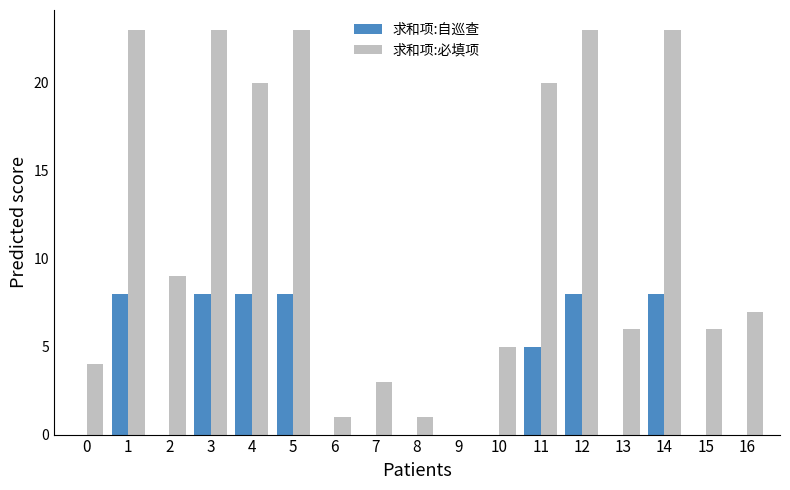

What is the total value across all series at 8?

1